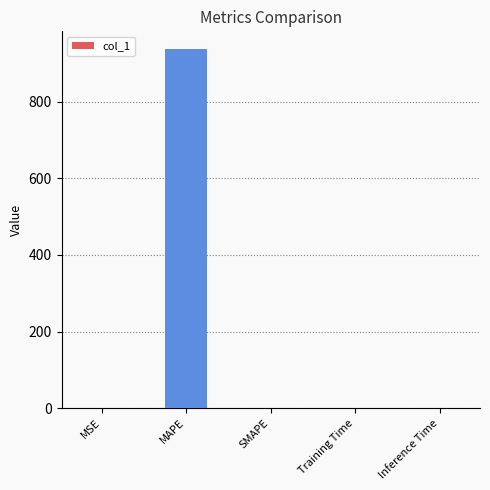

True or false: the data shows 0.0 at Inference Time.

True